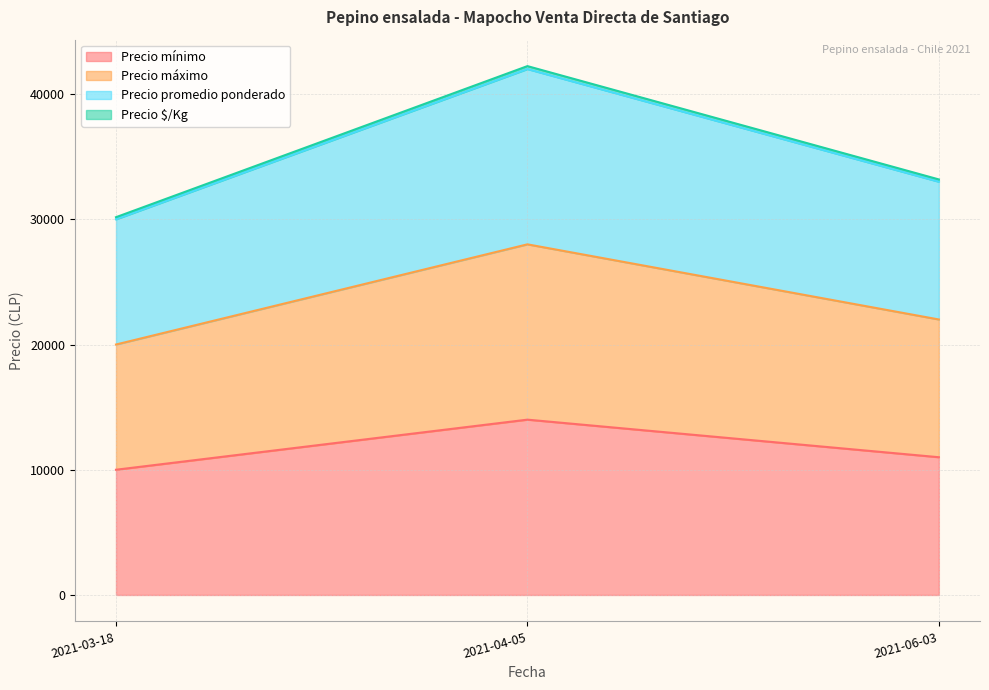

What is the label of the 2nd point from the right?

2021-04-05